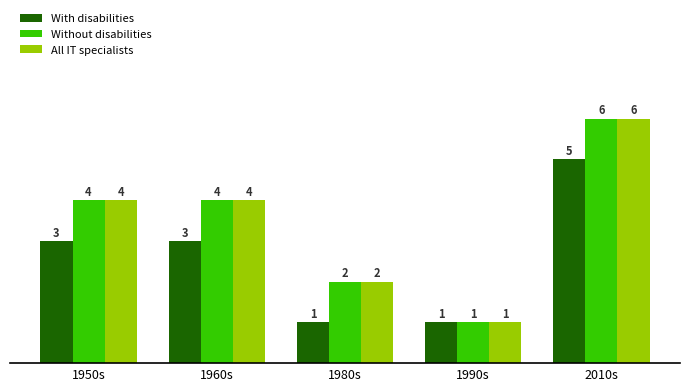

What are all the series names shown in the legend?

With disabilities, Without disabilities, All IT specialists